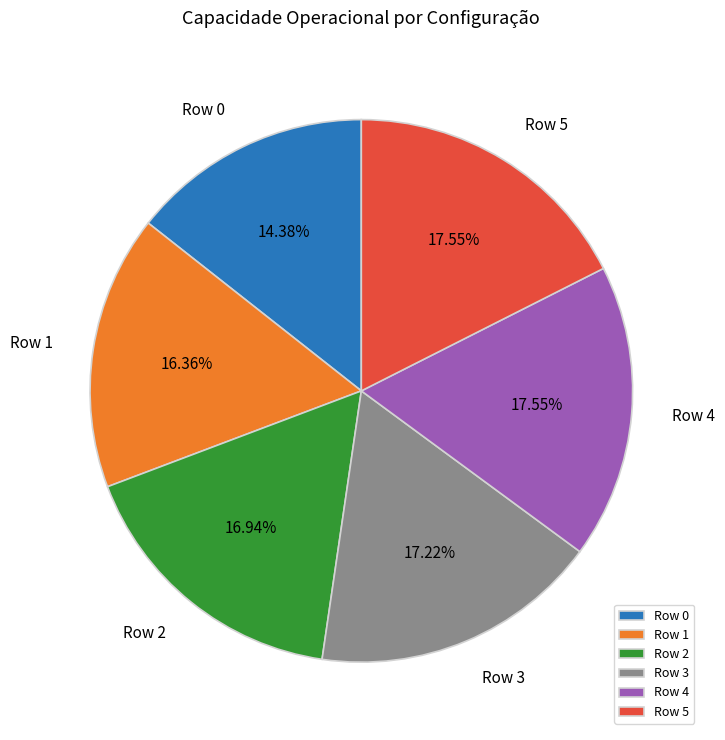

To the nearest percent, what is the combined percentage of Row 4 and Row 3?

35%